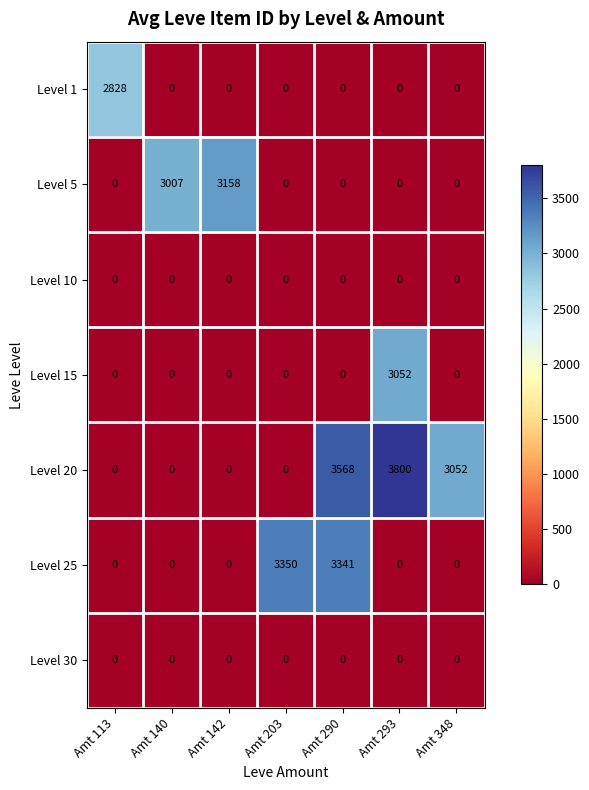

What is the total value across all series at Amt 113?

2828